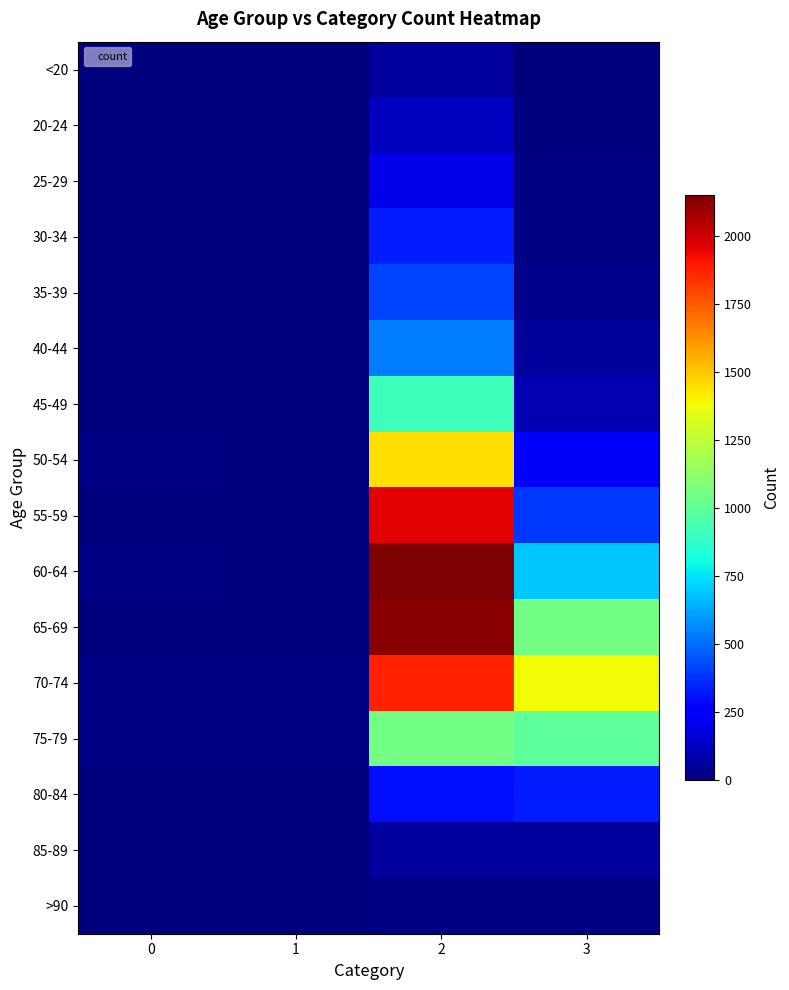

Reading right to left, extract all data points from this chart.

<20: 3=7	2=62	1=1	0=0
20-24: 3=2	2=121	1=0	0=1
25-29: 3=13	2=196	1=0	0=0
30-34: 3=14	2=333	1=2	0=0
35-39: 3=26	2=420	1=1	0=2
40-44: 3=53	2=530	1=1	0=0
45-49: 3=97	2=915	1=1	0=2
50-54: 3=227	2=1450	1=3	0=9
55-59: 3=392	2=1965	1=6	0=8
60-64: 3=689	2=2151	1=8	0=11
65-69: 3=1057	2=2130	1=6	0=6
70-74: 3=1381	2=1882	1=14	0=13
75-79: 3=993	2=1053	1=12	0=10
80-84: 3=333	2=296	1=4	0=7
85-89: 3=64	2=62	1=1	0=3
>90: 3=9	2=15	1=0	0=0